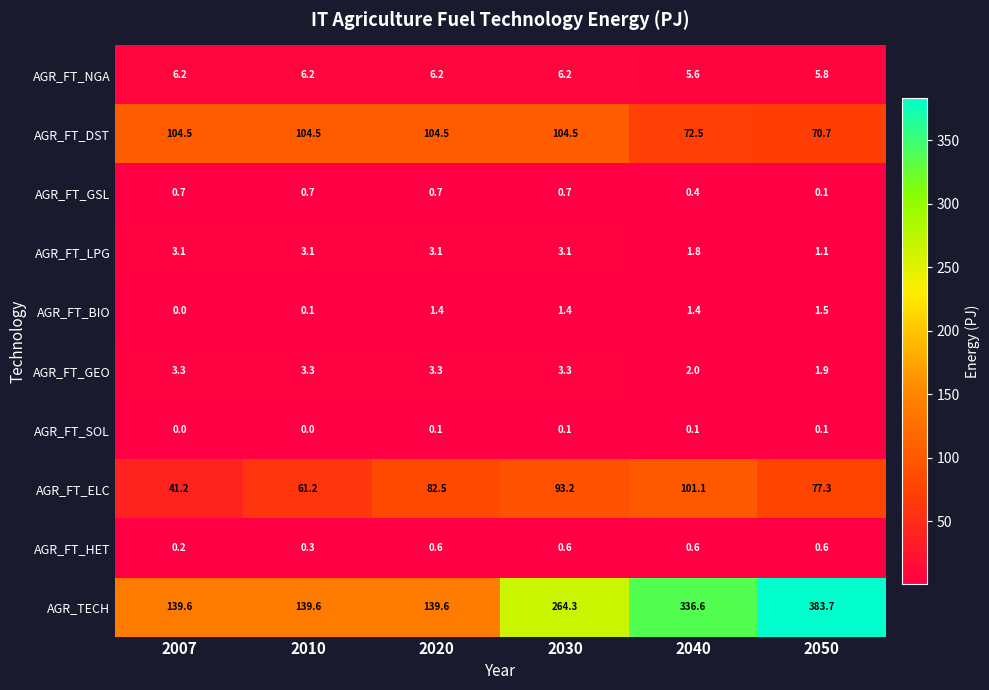

What is the highest value of the AGR_FT_GEO series?

3.3